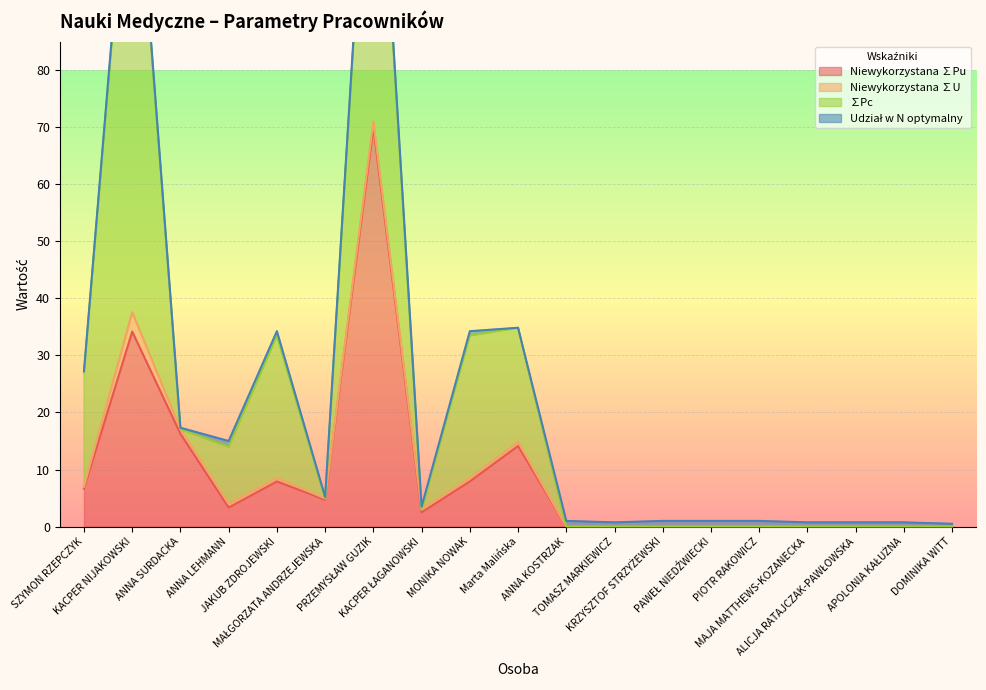

Rank the categories by Niewykorzystana ∑Pu value from highest to lowest.

PRZEMYSŁAW GUZIK, KACPER NIJAKOWSKI, ANNA SURDACKA, Marta Malińska, JAKUB ZDROJEWSKI, MONIKA NOWAK, SZYMON RZEPCZYK, MAŁGORZATA ANDRZEJEWSKA, ANNA LEHMANN, KACPER ŁAGANOWSKI, ANNA KOSTRZAK, TOMASZ MARKIEWICZ, KRZYSZTOF STRZYŻEWSKI, PAWEŁ NIEDŹWIECKI, PIOTR RAKOWICZ, MAJA MATTHEWS-KOZANECKA, ALICJA RATAJCZAK-PAWŁOWSKA, APOLONIA KAŁUŻNA, DOMINIKA WITT